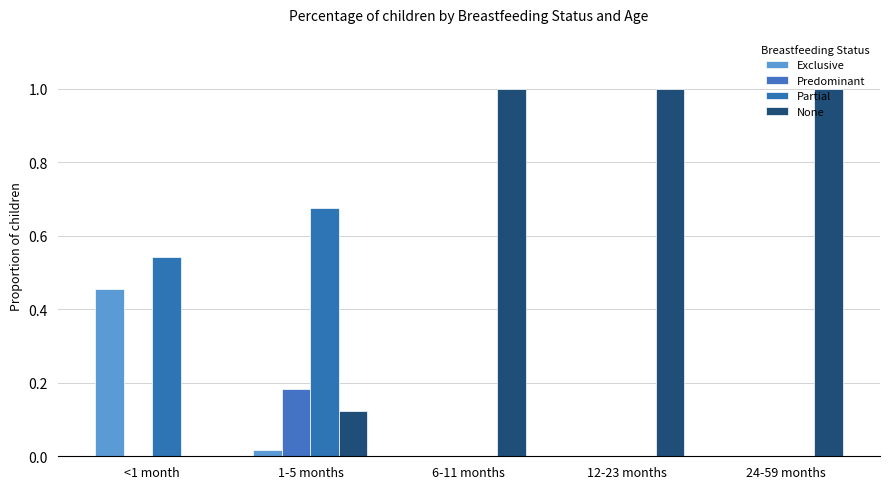

How many categories are shown in the chart?

5